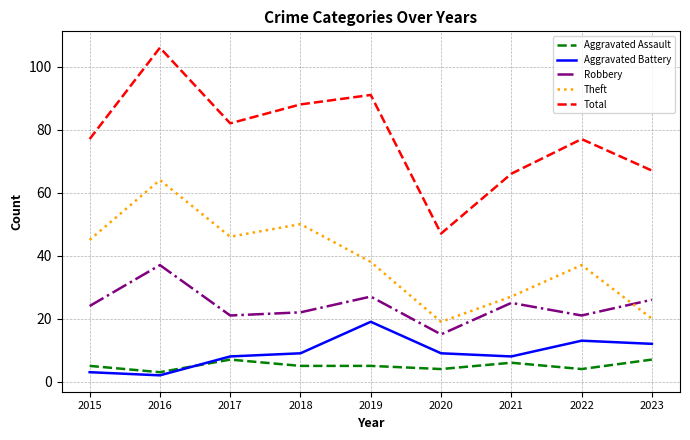

How many lines are shown in the chart?

5